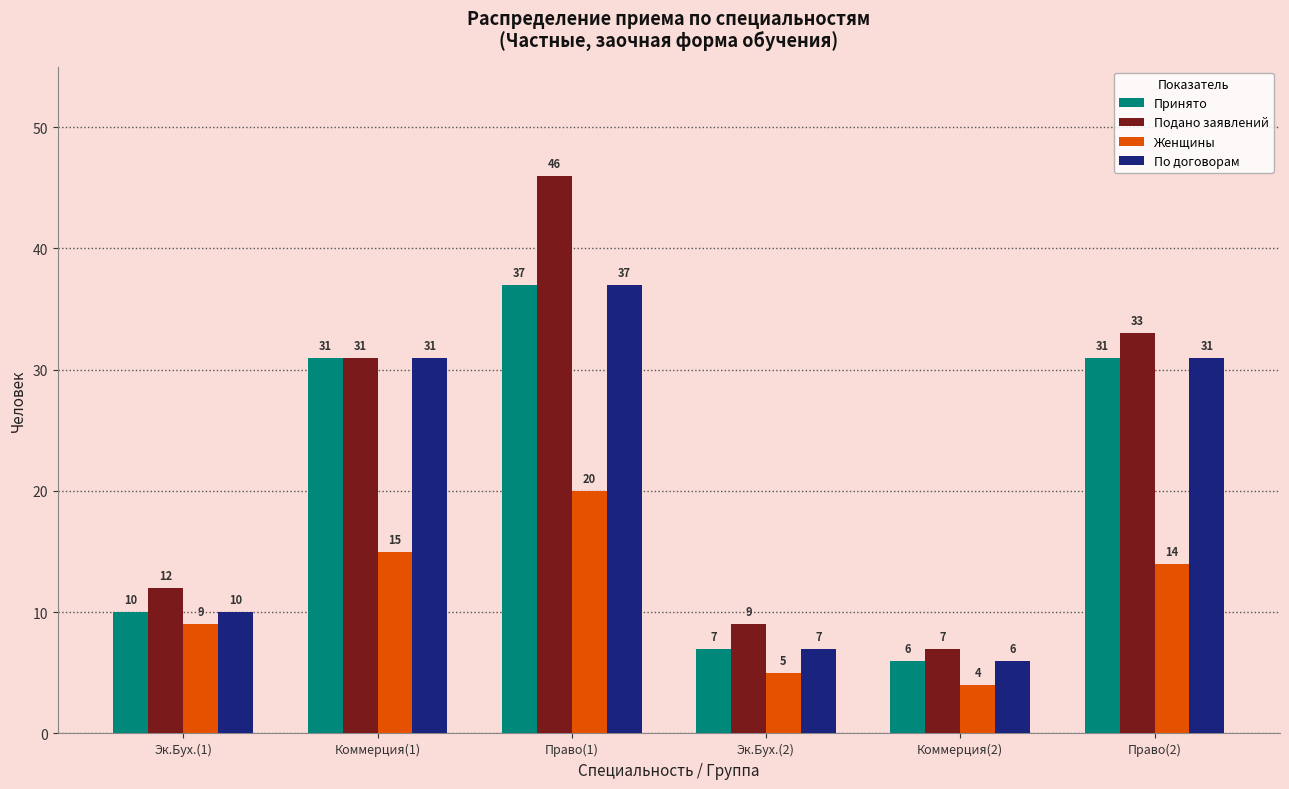

At how many categories does at least one series exceed 34?

1